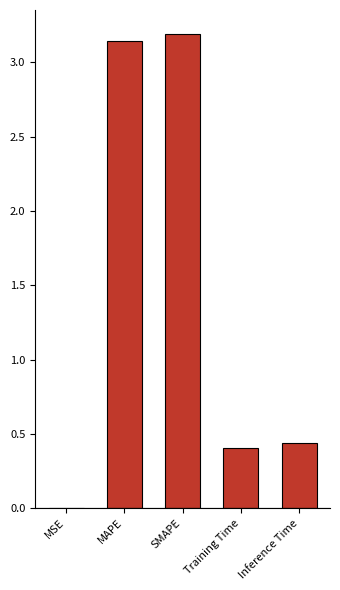

What is the change in value from SMAPE to Training Time?

-2.8